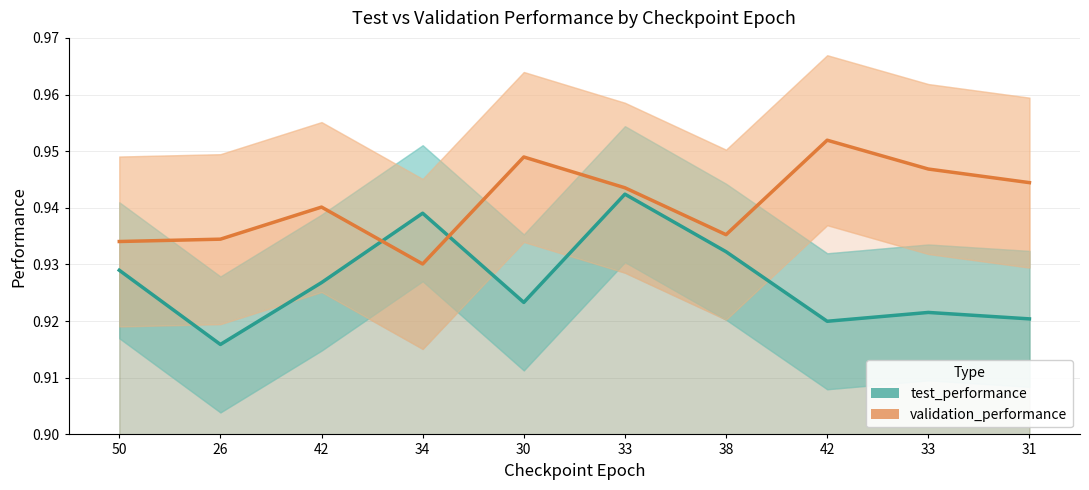

True or false: test_performance and validation_performance intersect in this chart.

True